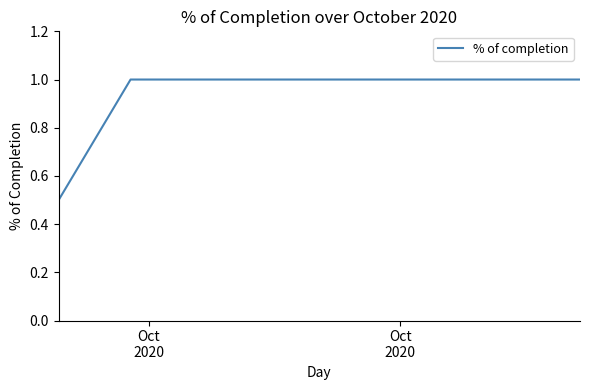

What is the difference between the maximum and minimum values?

0.5